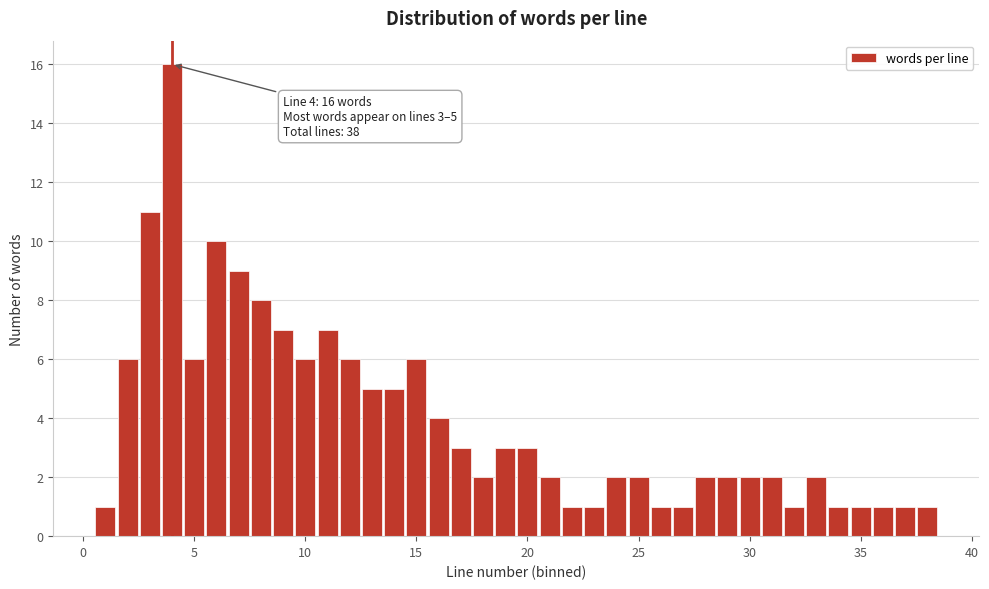

Read against the x-axis, roughly where is the centre of the tallest bar?

4.0